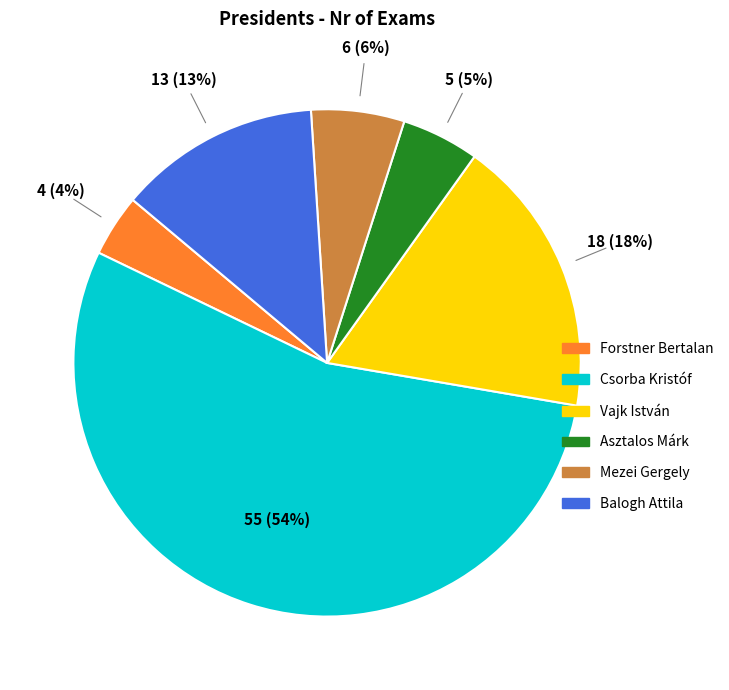

Which slice represents more than half of the pie?

Csorba Kristóf